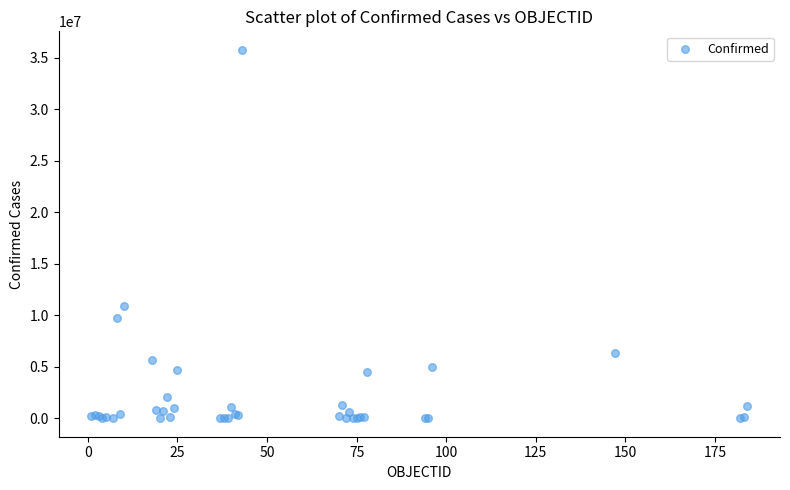

What Y value in the scatter plot is closest to 17879529?

10874967